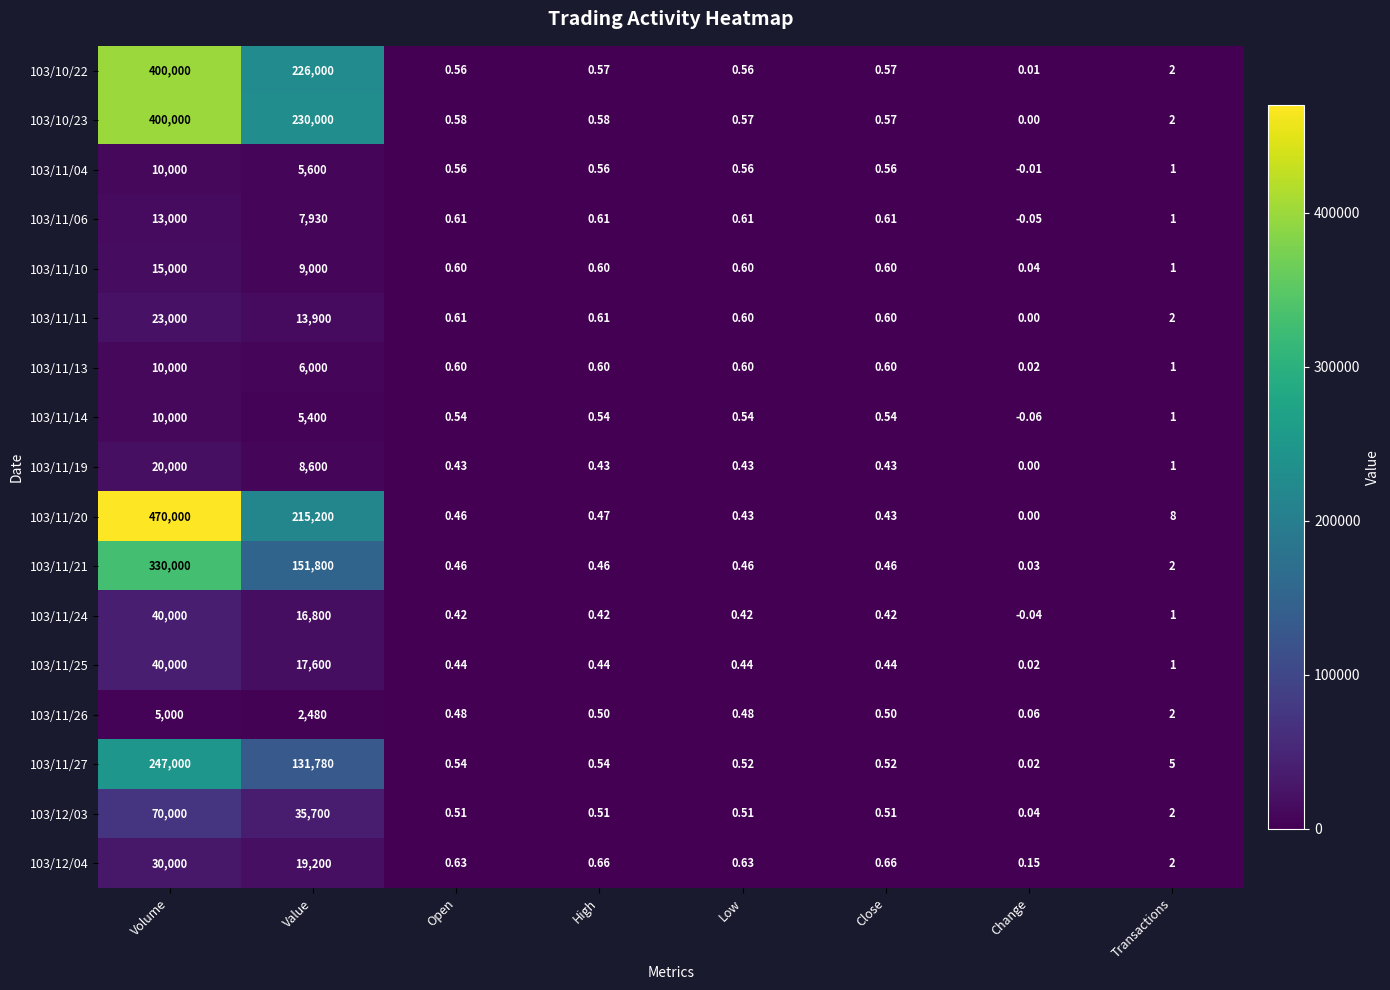

Where is 103/11/20 nearest to the value 235000?

Value